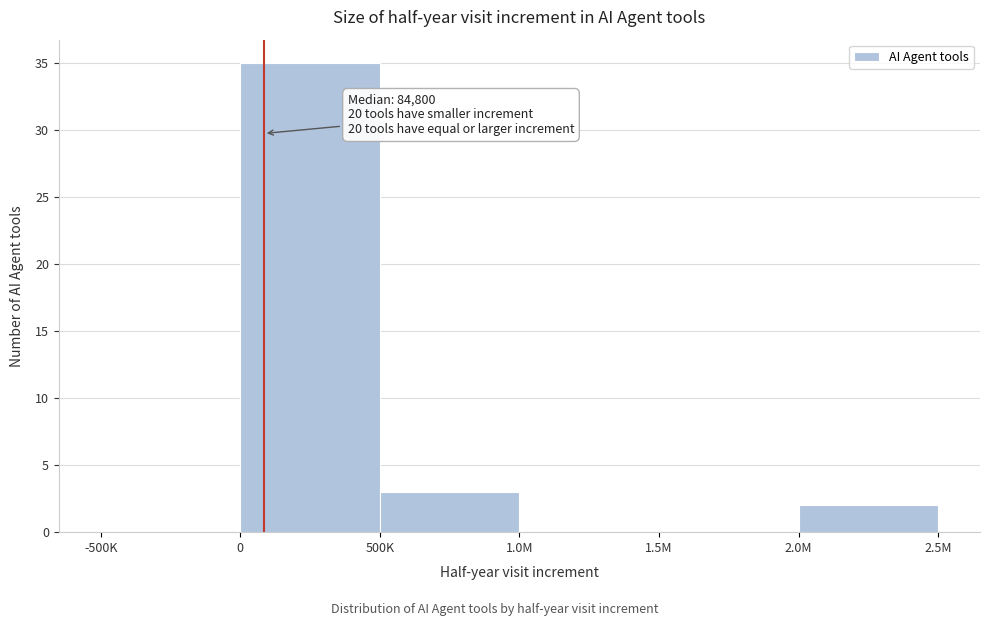

Reading left to right, transcribe all the data shown in this chart.

-500K=0	0=35	500K=3	1.0M=0	1.5M=0	2.0M=2